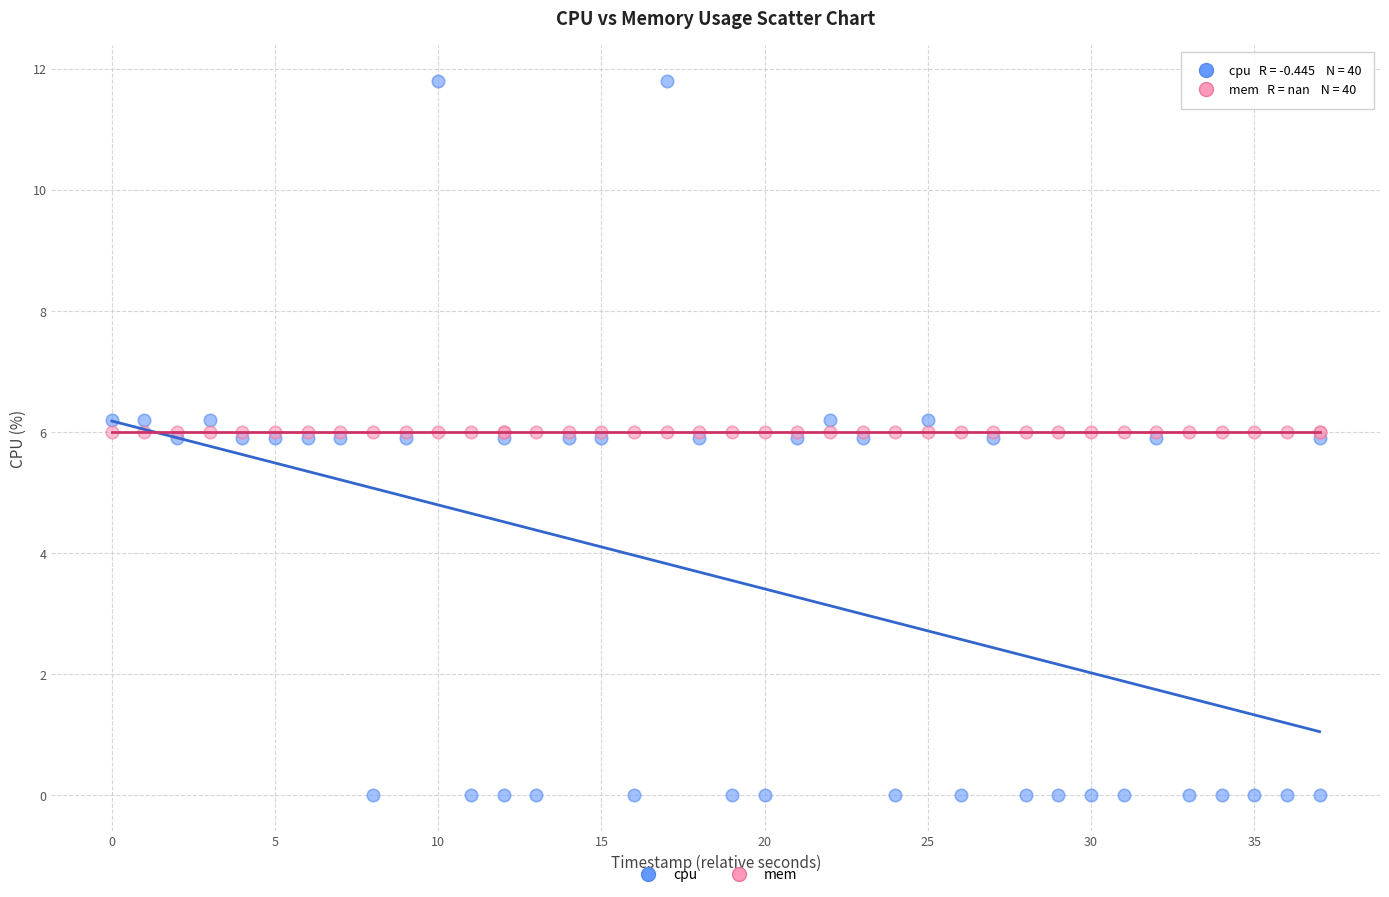

Which series reaches the maximum Y coordinate?

cpu